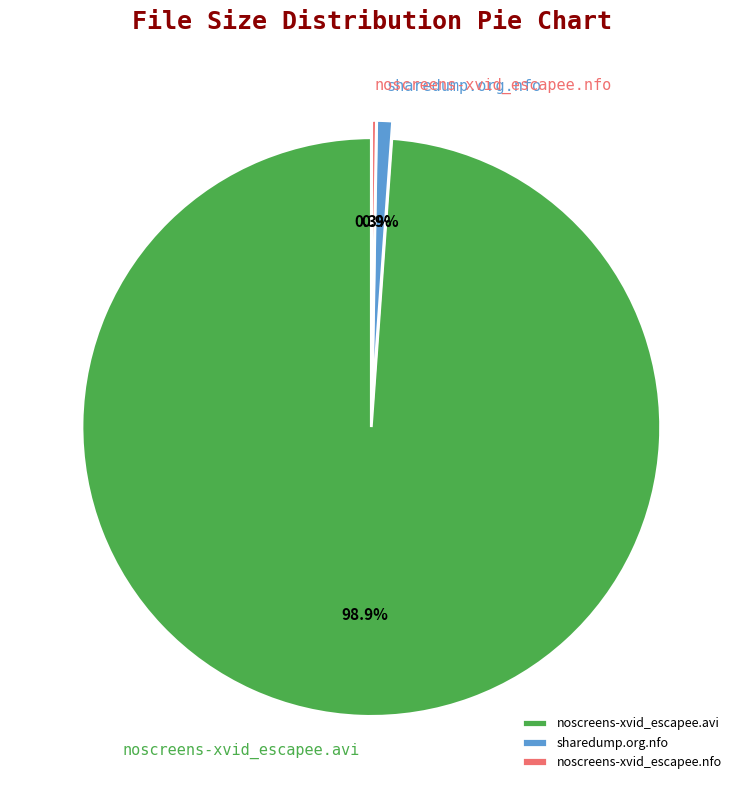

How much of the chart is everything except sharedump.org.nfo?

99.1%